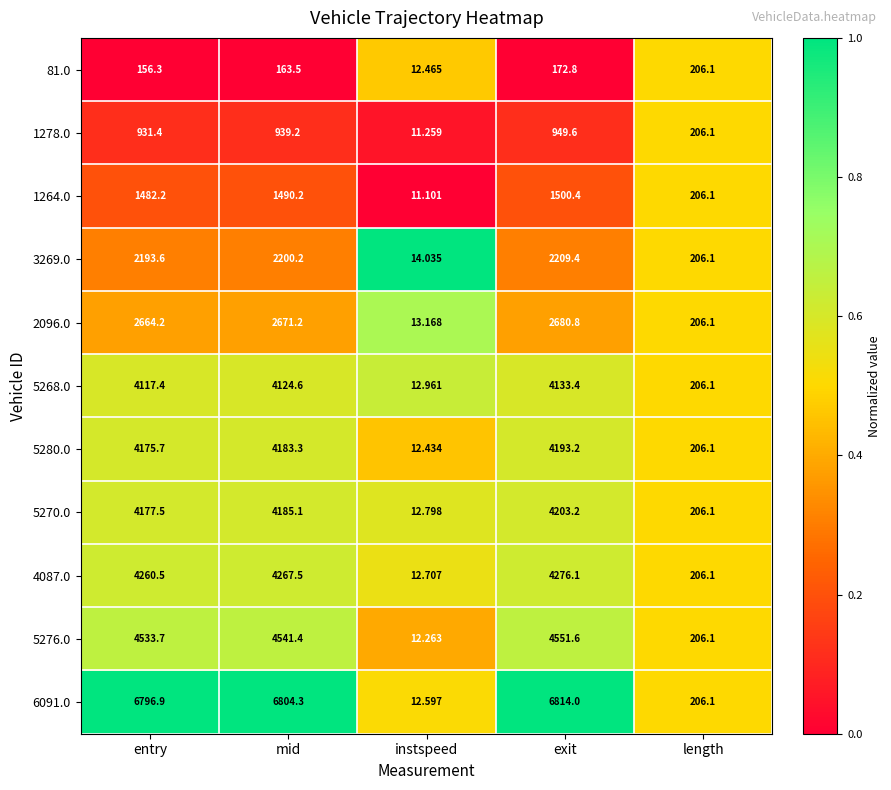

What is the difference between the highest and lowest values at entry?

6640.6